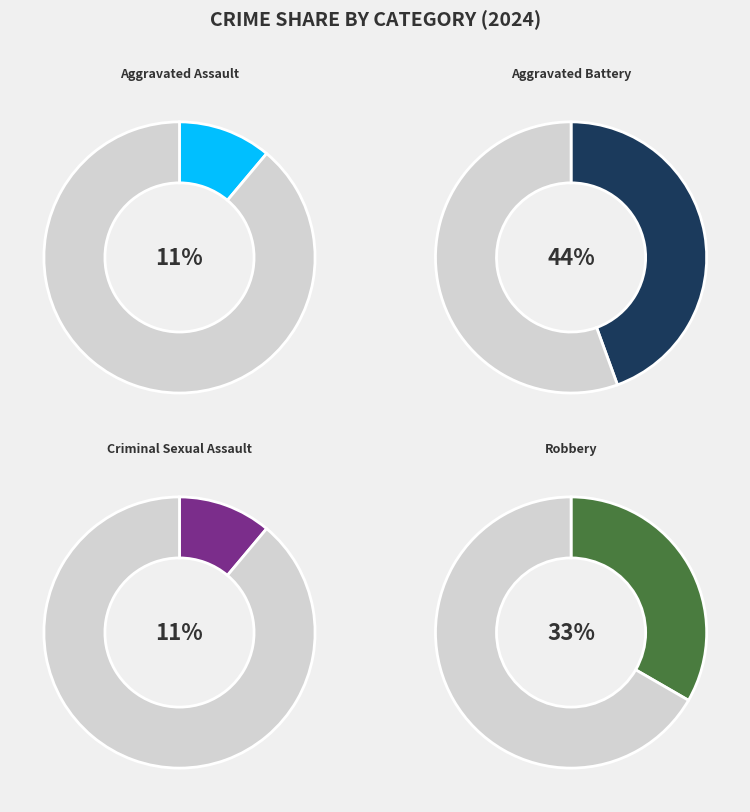

Which has a higher value, Aggravated Battery or Aggravated Assault?

Aggravated Battery